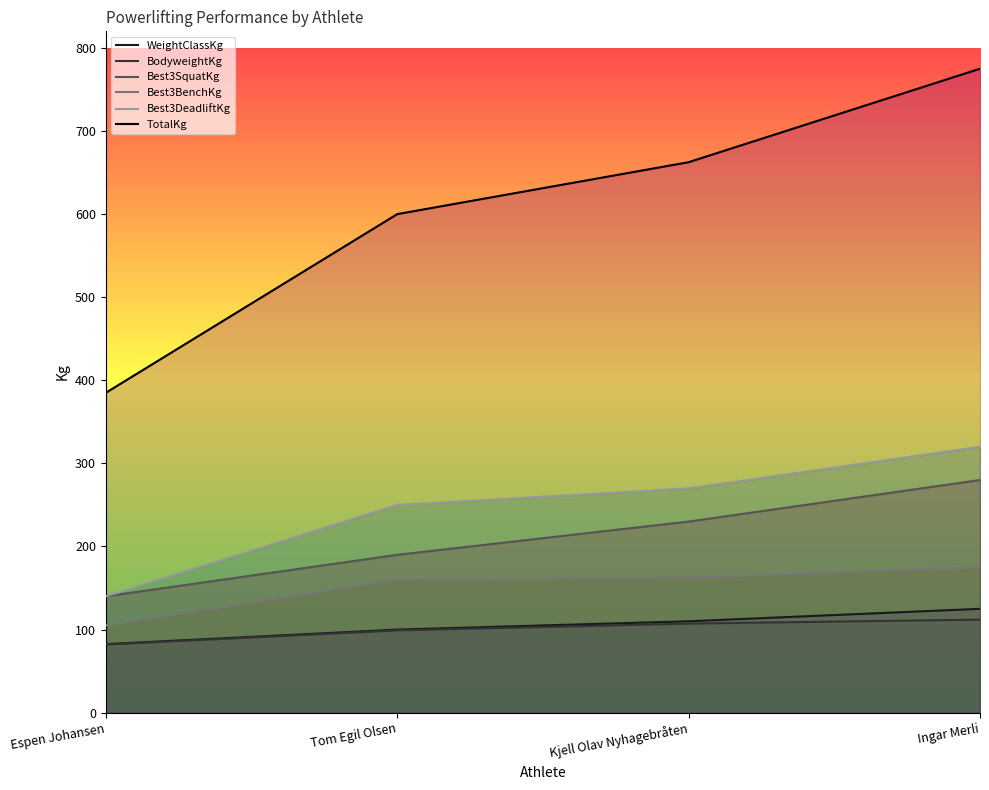

Reading left to right, extract all data points from this chart.

WeightClassKg: 82.5	100.0	110.0	125.0
BodyweightKg: 82.0	99.0	107.2	112.0
Best3SquatKg: 140.0	190.0	230.0	280.0
Best3BenchKg: 105.0	160.0	162.5	175.0
Best3DeadliftKg: 140.0	250.0	270.0	320.0
TotalKg: 385.0	600.0	662.5	775.0